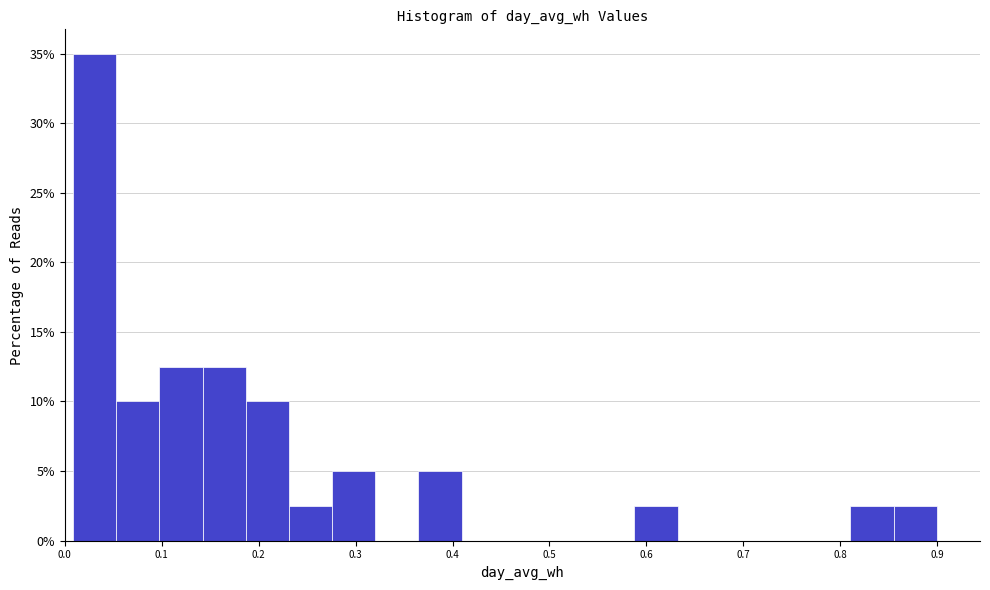

Reading left to right, transcribe this chart: for each bar, give the range it covers on the x-axis and its height. Neither the bar edges nor the heights are printed on the chart, so give them approximately, as read against the axes.

0.01 to 0.05: 35.0
0.05 to 0.10: 10.0
0.10 to 0.14: 12.5
0.14 to 0.19: 12.5
0.19 to 0.23: 10.0
0.23 to 0.28: 2.5
0.28 to 0.32: 5.0
0.32 to 0.36: 0
0.36 to 0.41: 5.0
0.41 to 0.45: 0
0.45 to 0.50: 0
0.50 to 0.54: 0
0.54 to 0.59: 0
0.59 to 0.63: 2.5
0.63 to 0.68: 0
0.68 to 0.72: 0
0.72 to 0.77: 0
0.77 to 0.81: 0
0.81 to 0.86: 2.5
0.86 to 0.90: 2.5